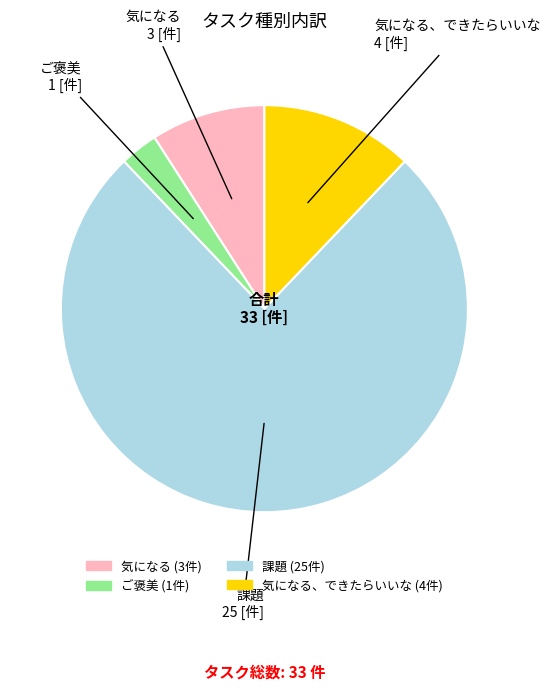

Is there a majority slice in this chart?

Yes